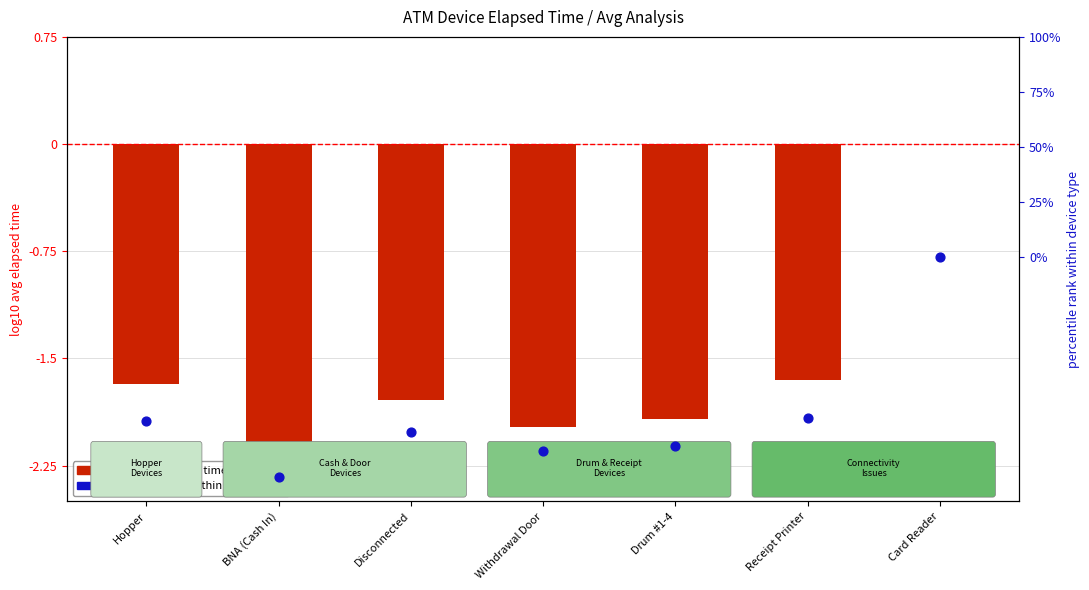

Which series contains the lowest Y value?

percentile rank within device type